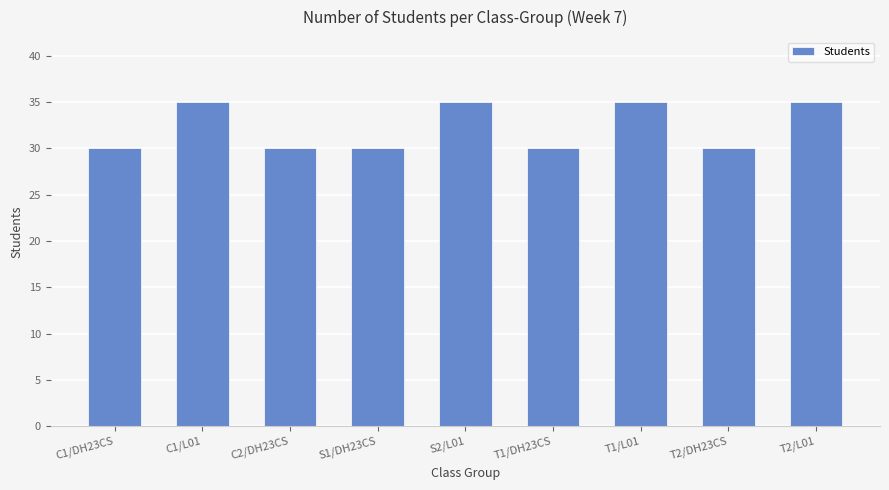

What is the minimum value shown in the chart?

30